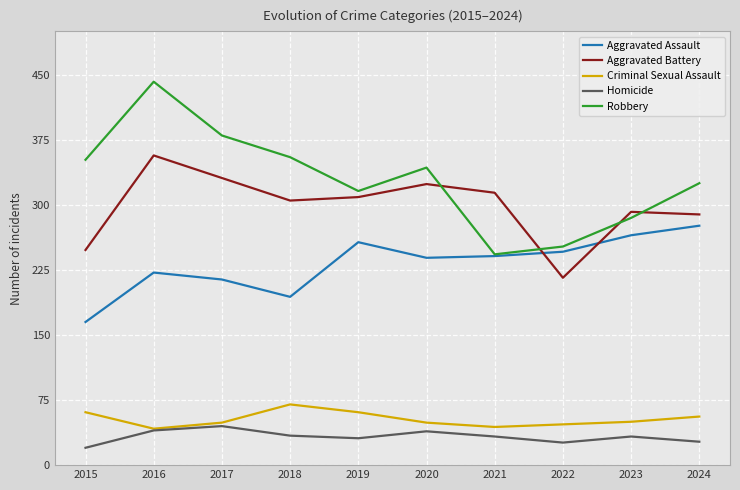

True or false: Homicide and Aggravated Battery cross at least once.

False